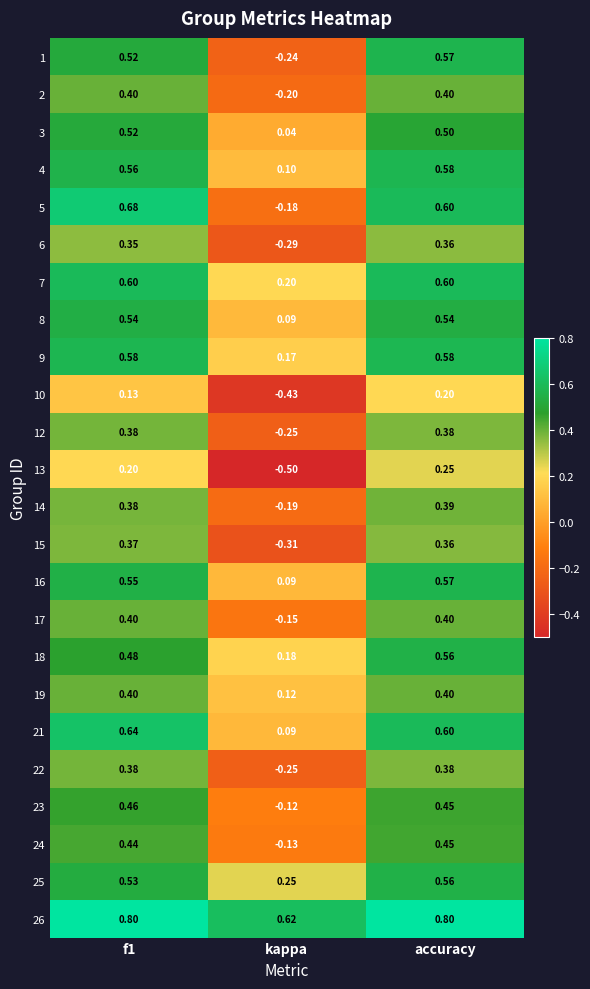

At which label is 6 closest to 0?

kappa